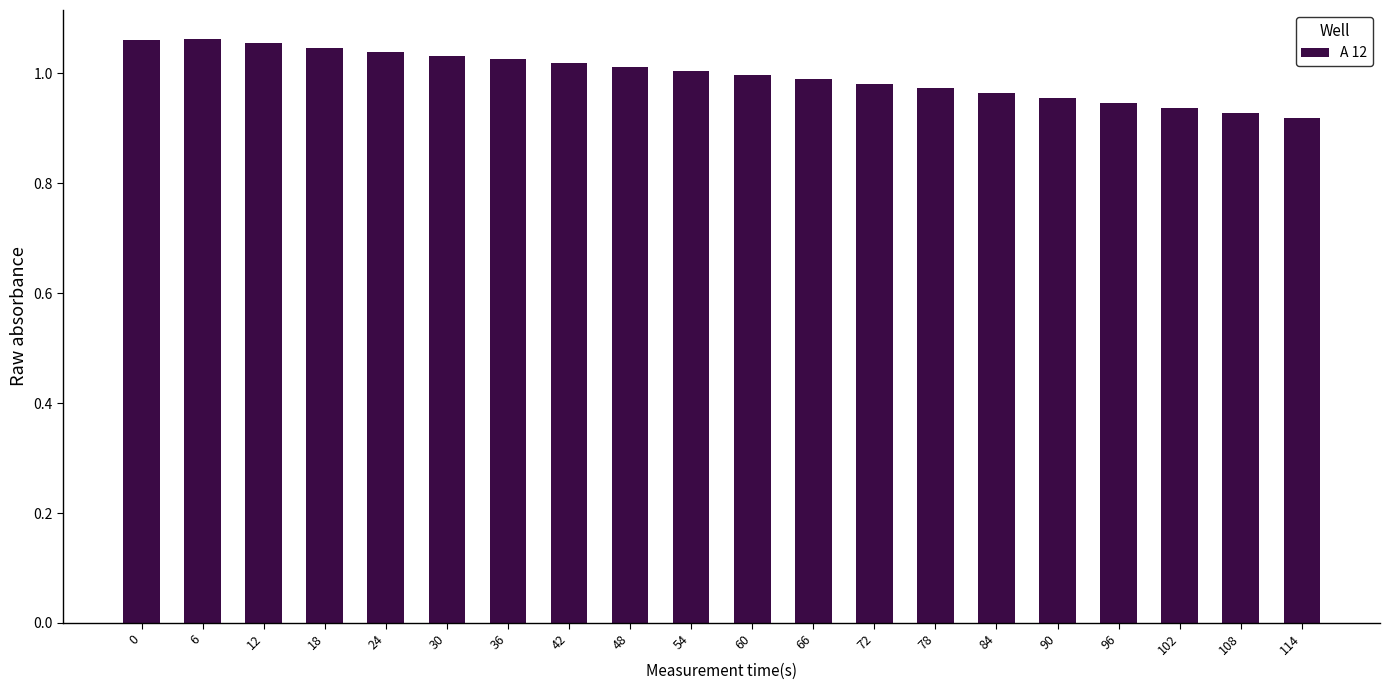

The value at 114 is 1.4. True or false?

False